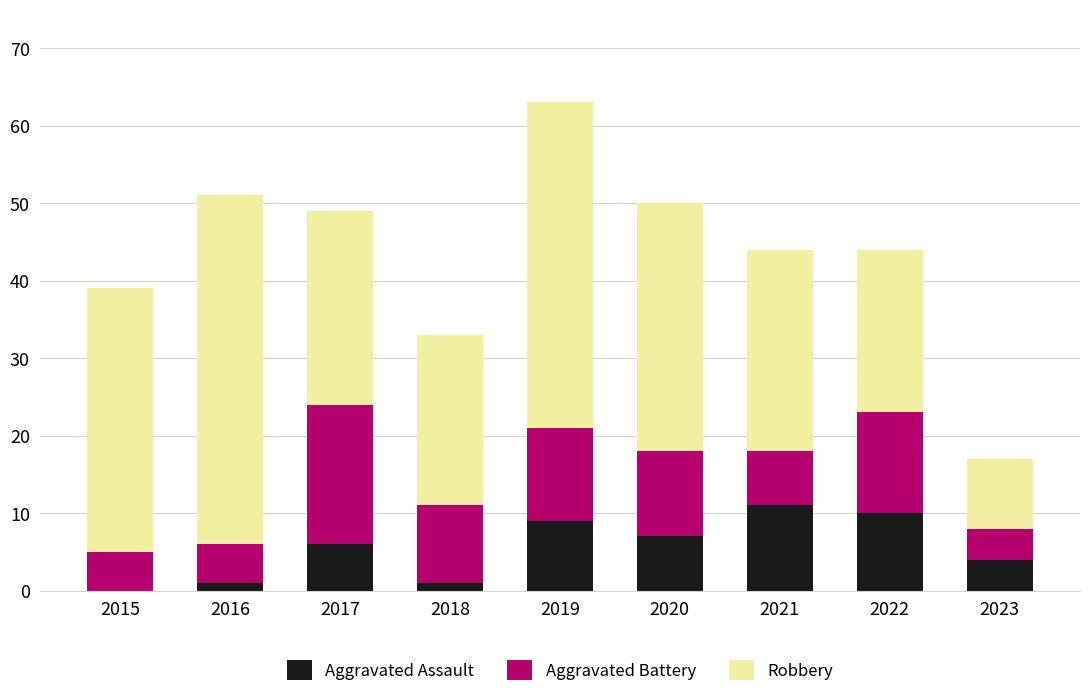

What is the total value across all series at 2021?

44